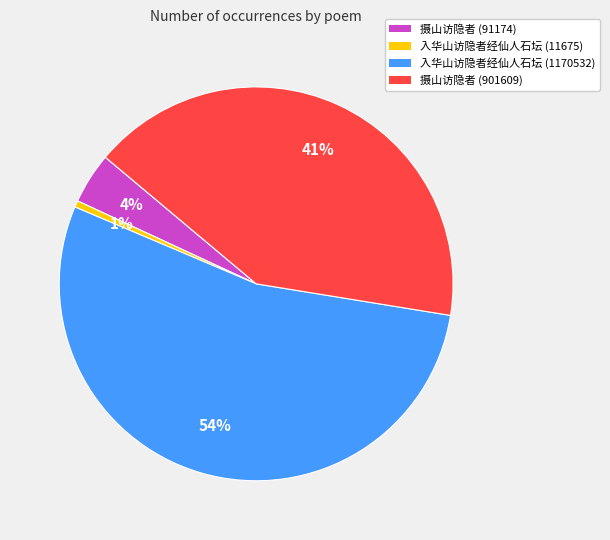

The 摄山访隐者 (901609) slice represents 53% of the pie. True or false?

False